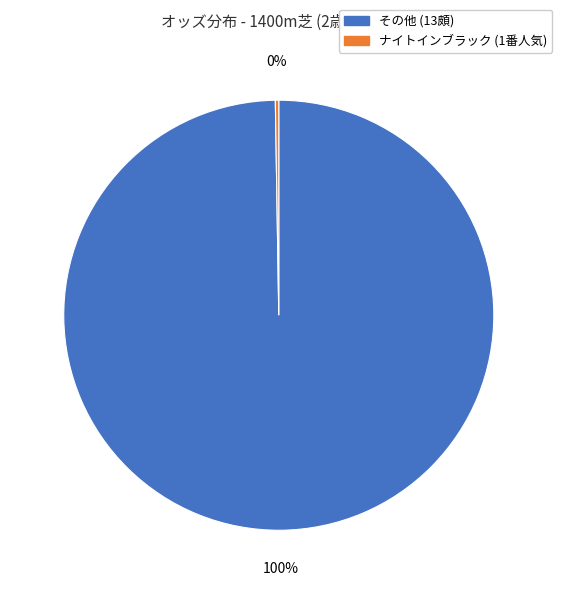

Is there a majority slice in this chart?

Yes